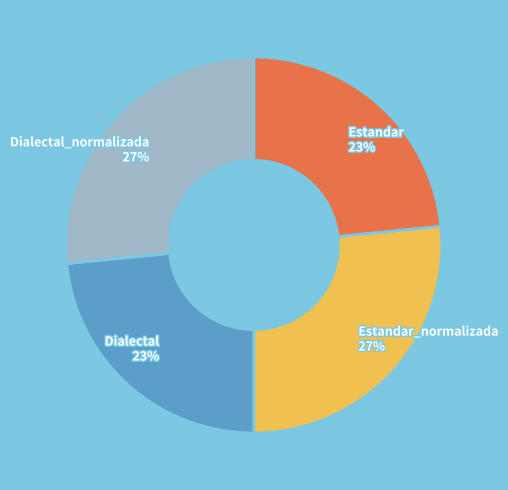

Is Dialectal_normalizada the majority of the pie?

No